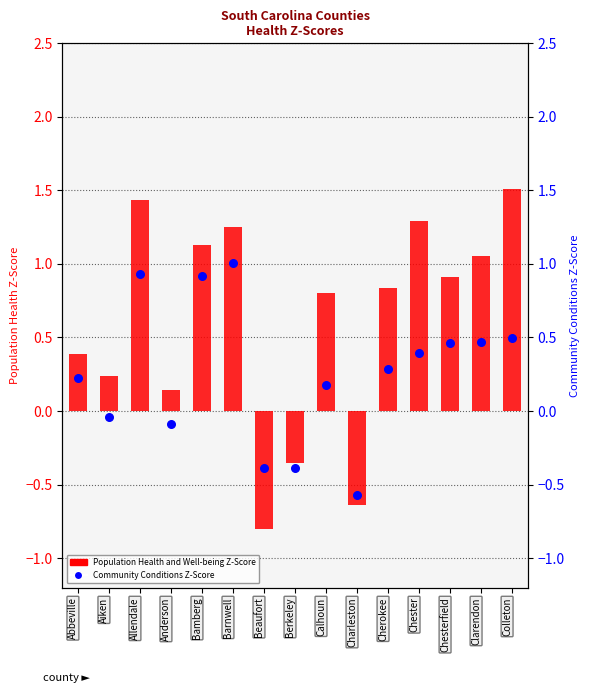

At how many categories does at least one series exceed 0?

12